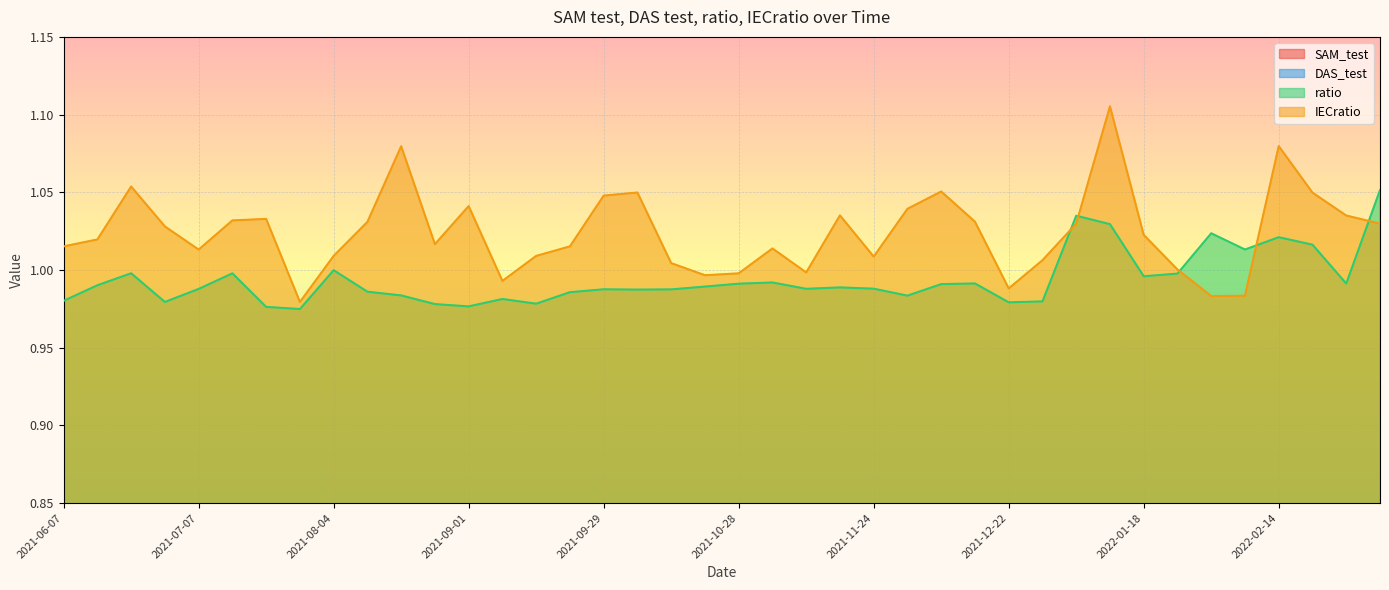

At how many categories does at least one series exceed 0?

40